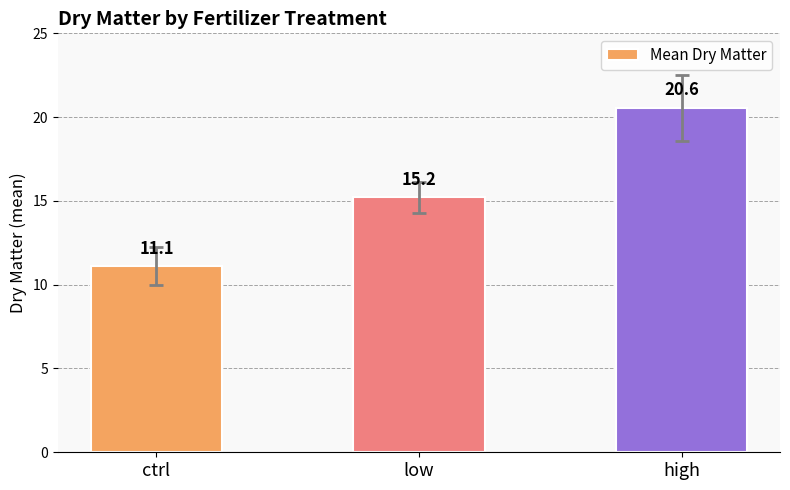

Is it true that the value at ctrl is 4.9?

False